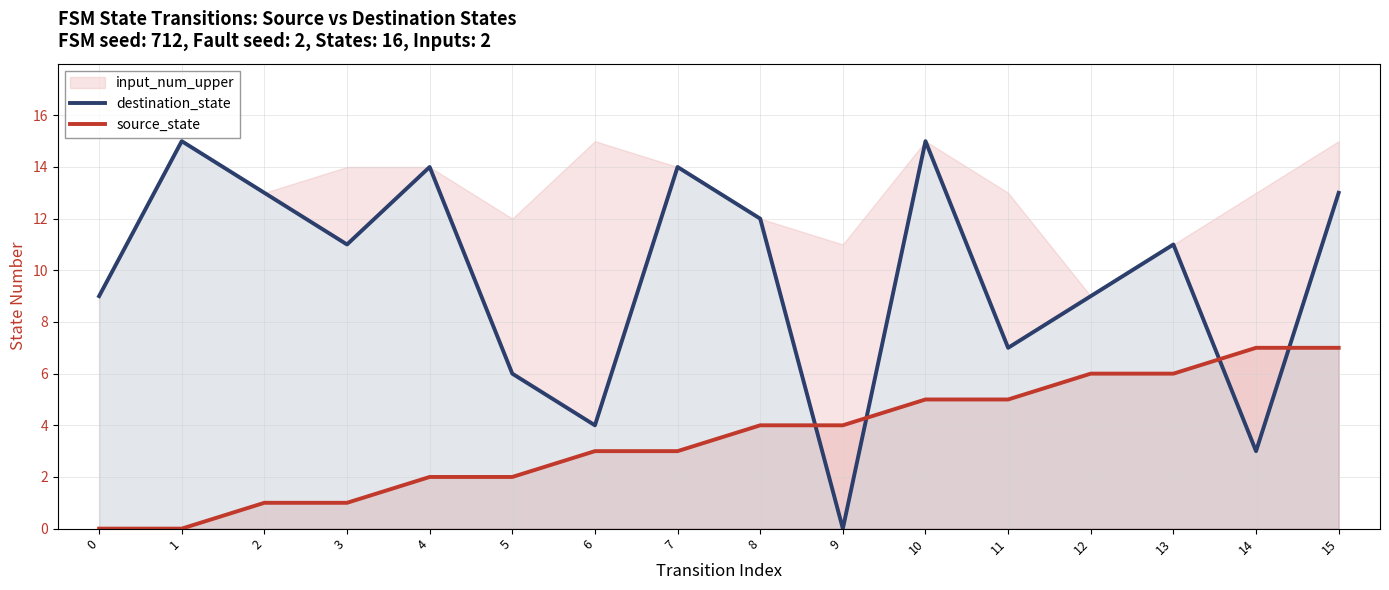

Does the chart have visible grid lines?

Yes